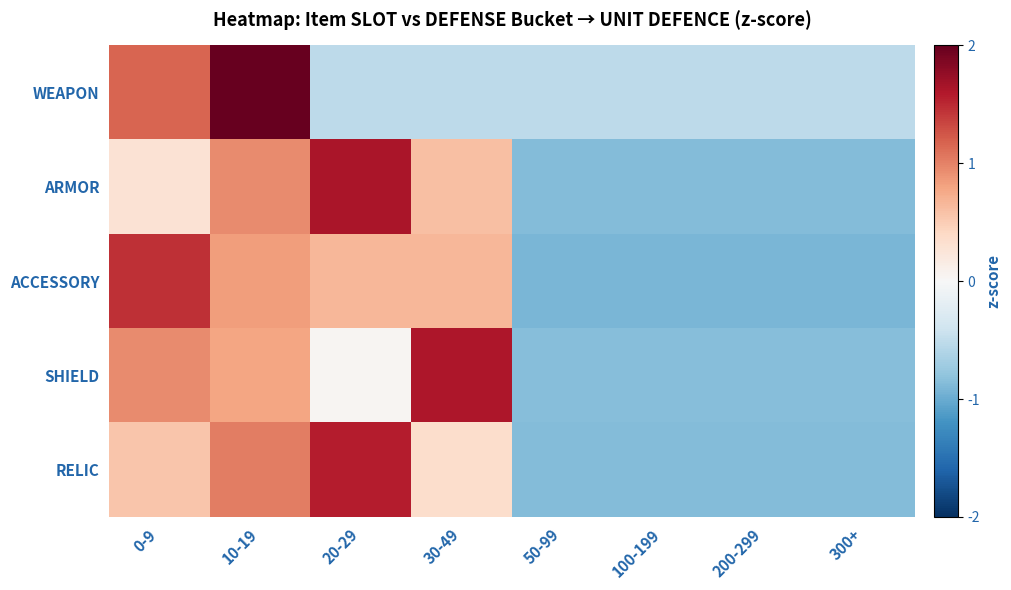

What is the difference between the highest and lowest values at 200-299?

0.4